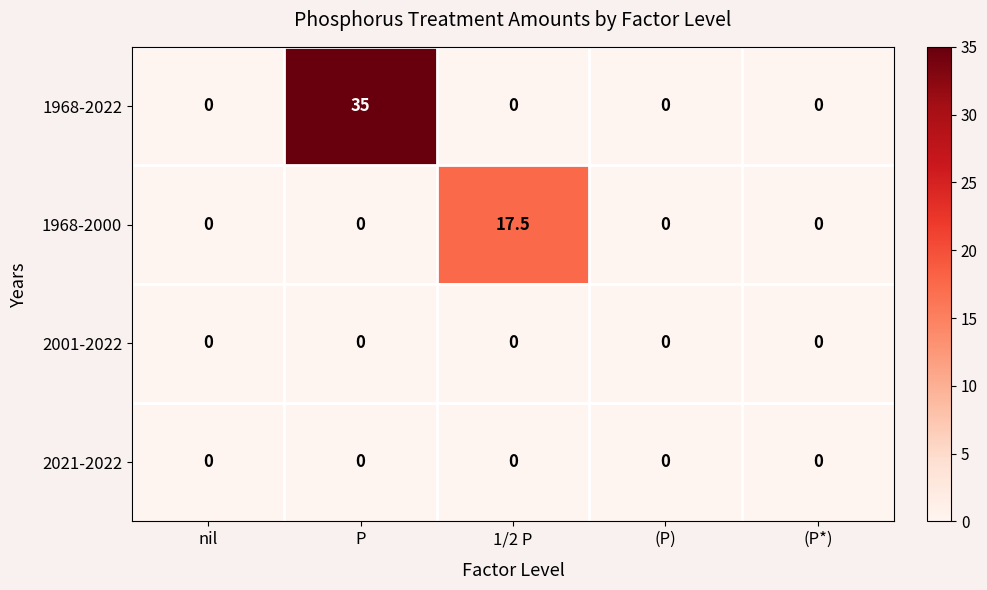

What is the sum of all 1968-2000 values?

17.5